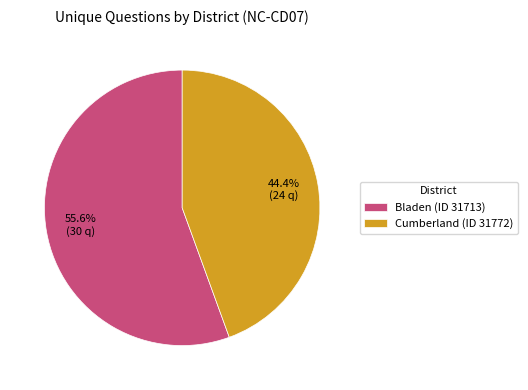

Does Bladen (ID 31713) represent more than half of the total?

Yes